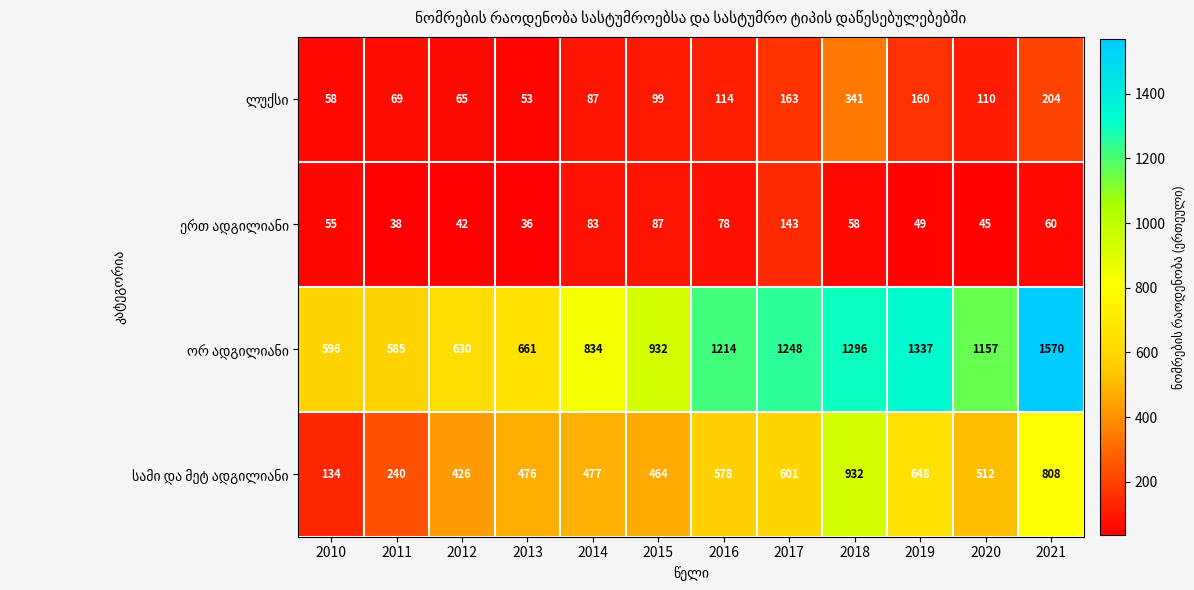

What is the smallest value displayed?

36